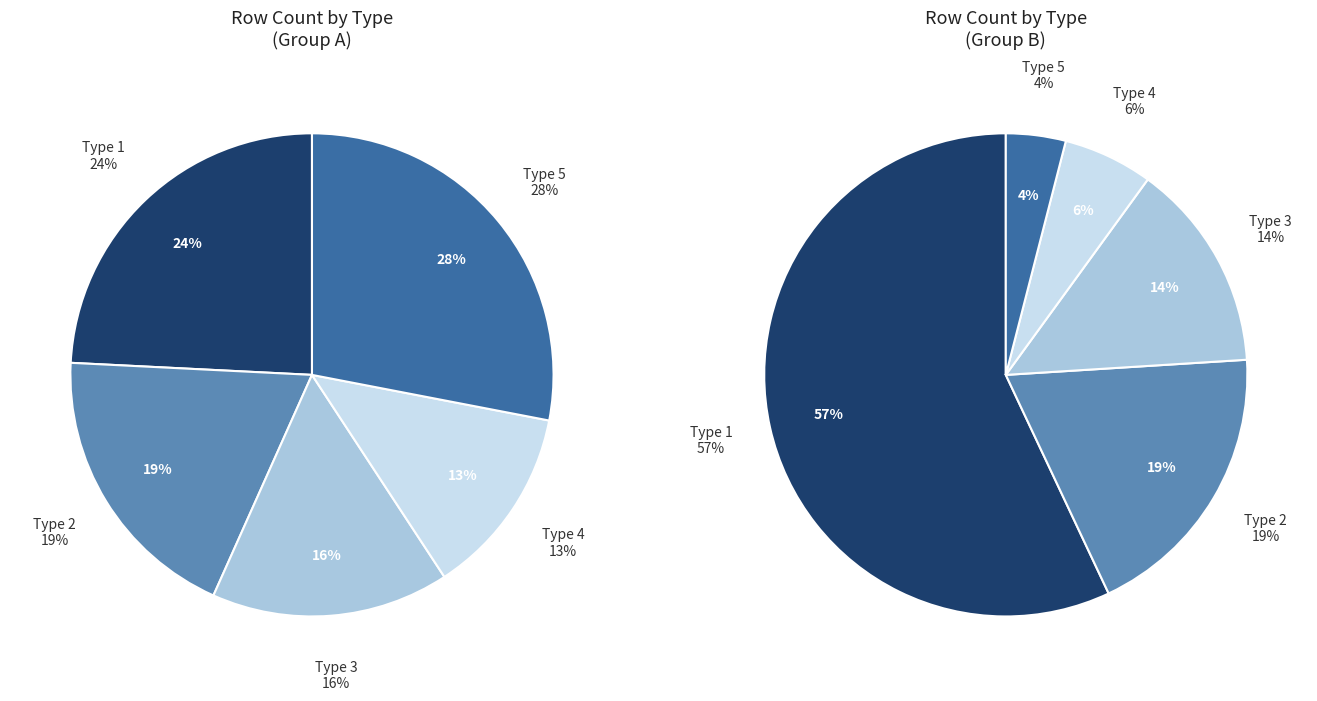

Is there any slice that represents more than half of the pie?

No